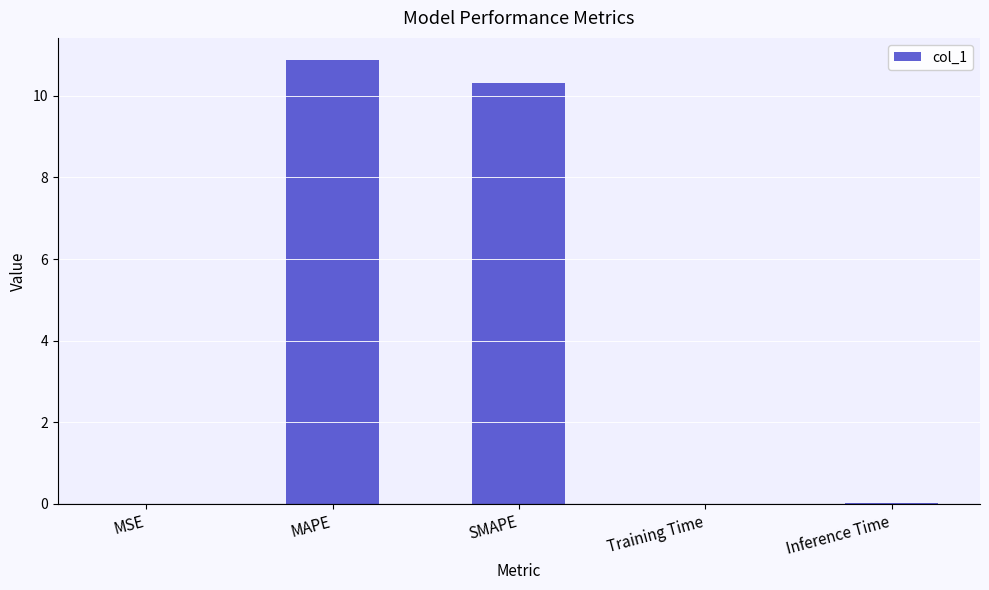

Between SMAPE and Inference Time, which is larger?

SMAPE